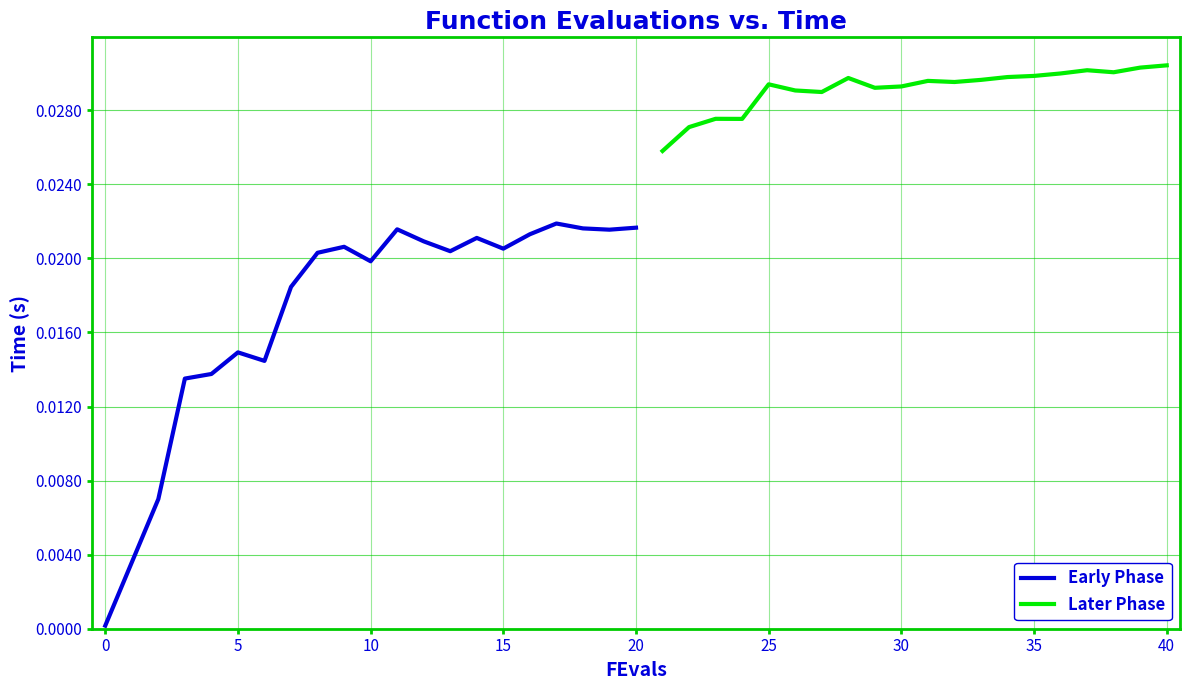

Which series has the largest total across all categories?

Later Phase